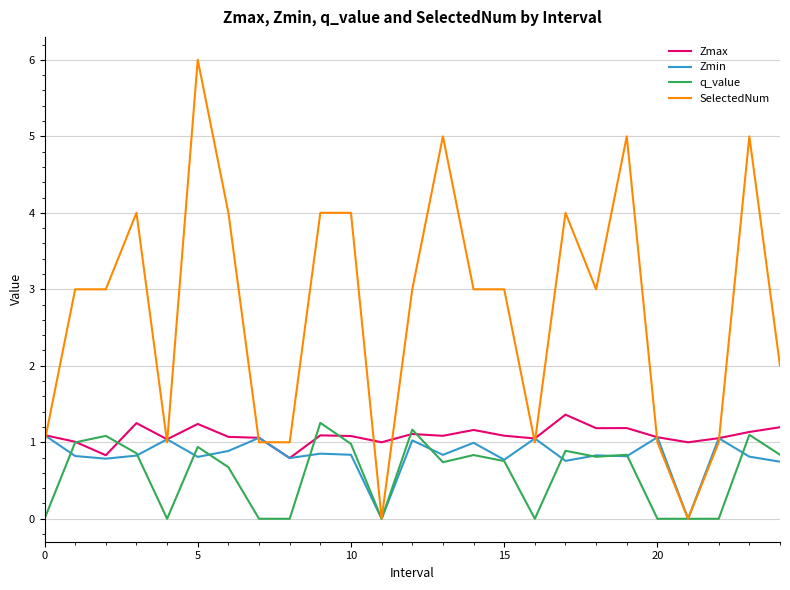

What is the maximum value shown in the chart?

6.0